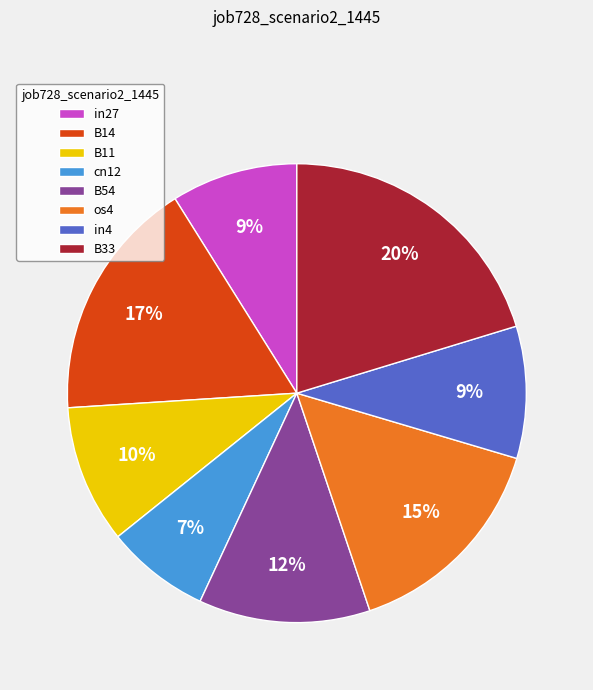

Does B14 account for over 50% of the chart?

No